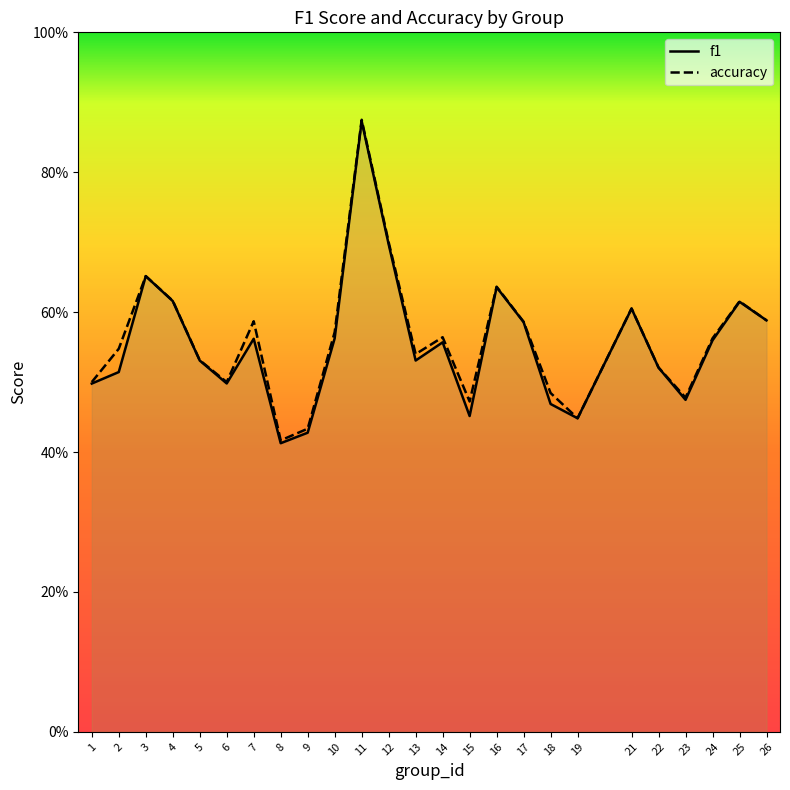

What are all the series names shown in the legend?

f1, accuracy